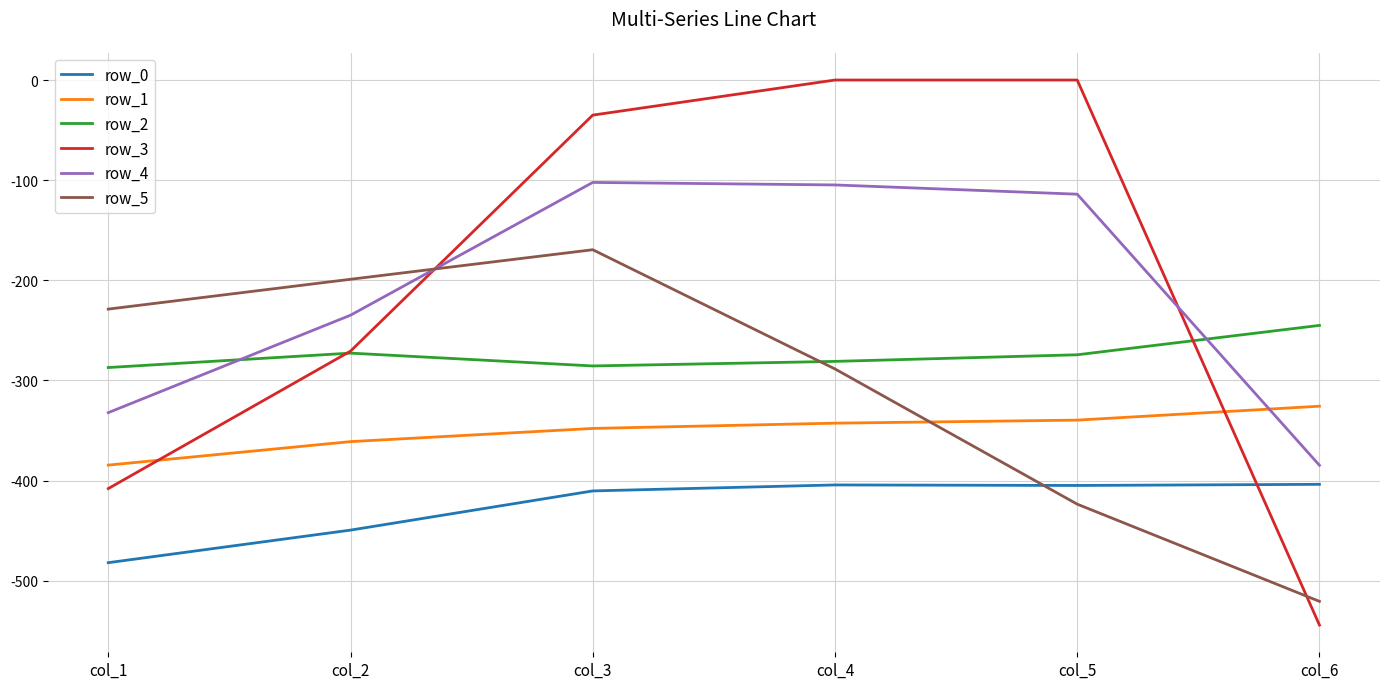

Between col_3 and col_4, which series saw the biggest shift?

row_5